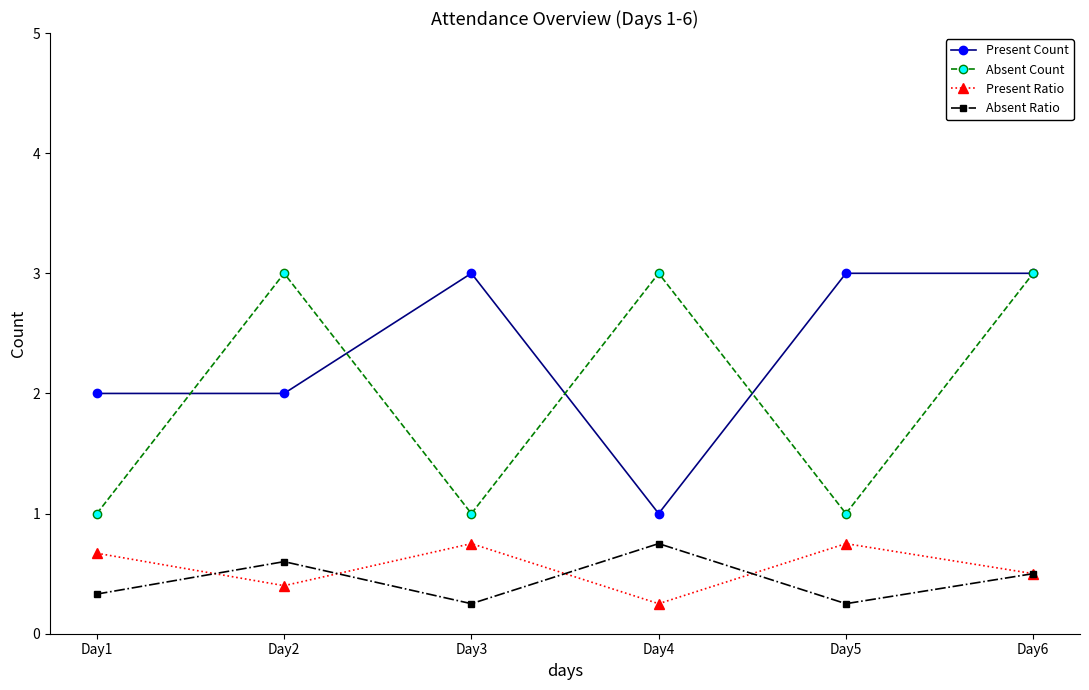

True or false: Present Ratio has a value of 0.4 at Day2.

True